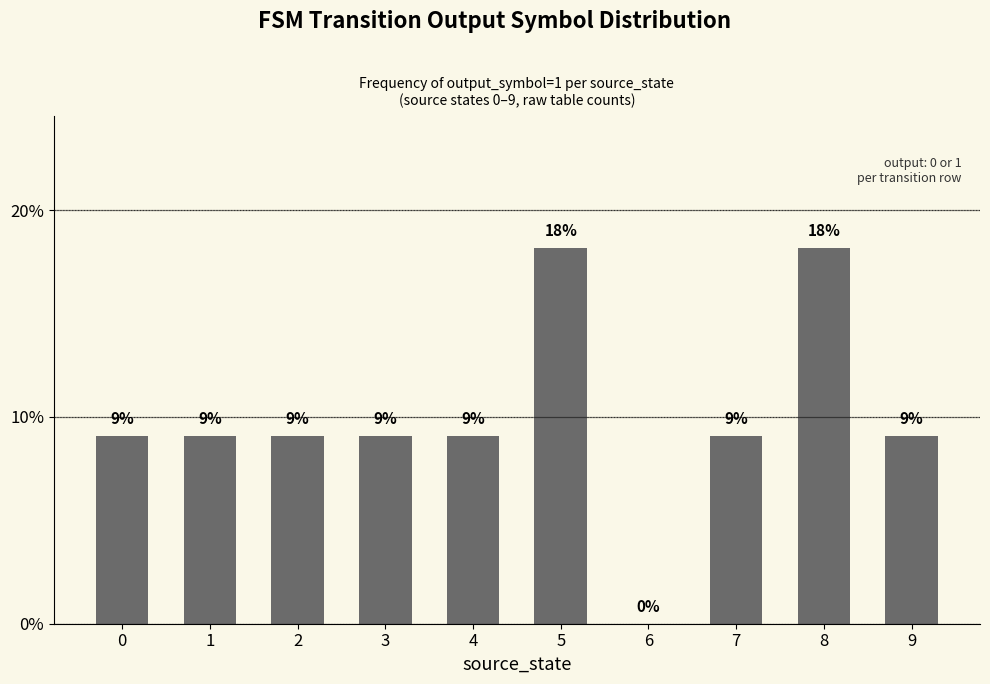

Are the bars horizontal?

No